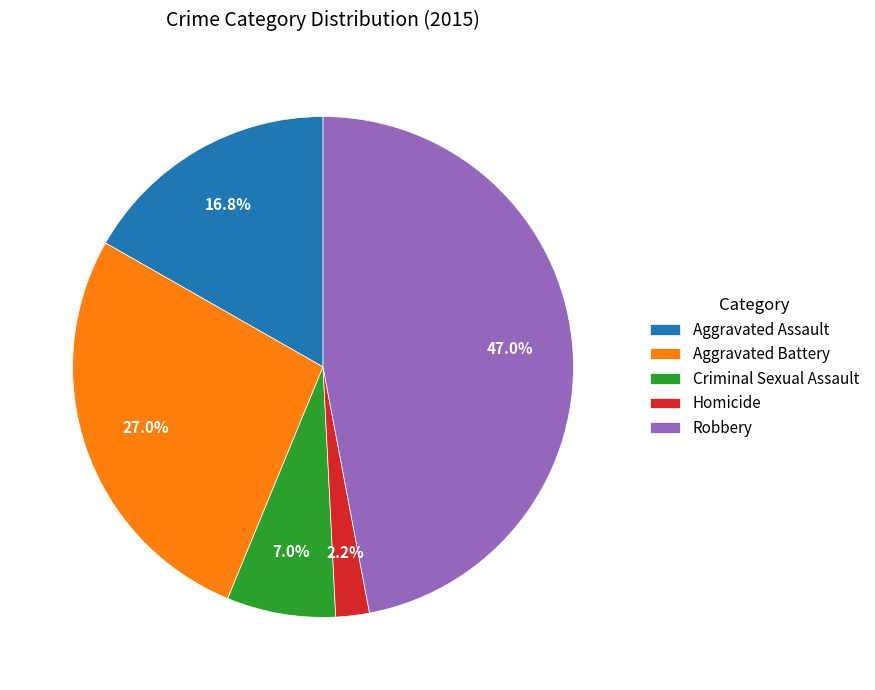

To the nearest percent, what percentage of the pie is Aggravated Assault?

17%